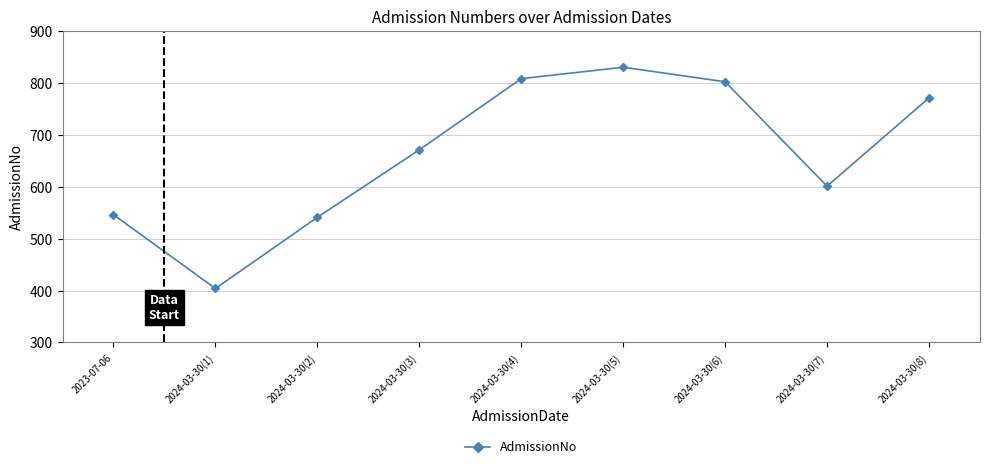

How many interior local peaks (higher than both neighbors) does the data have?

1